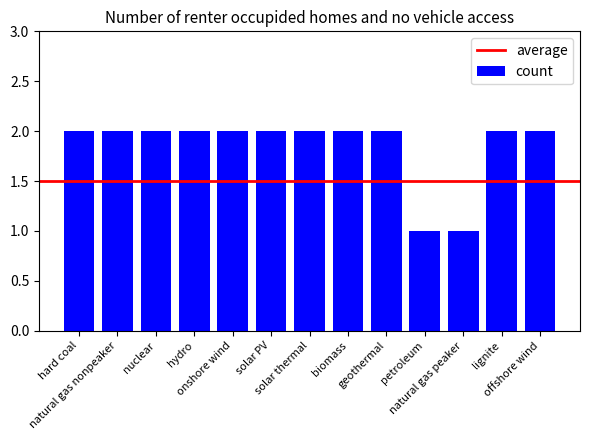

What is the sum of all values?

24